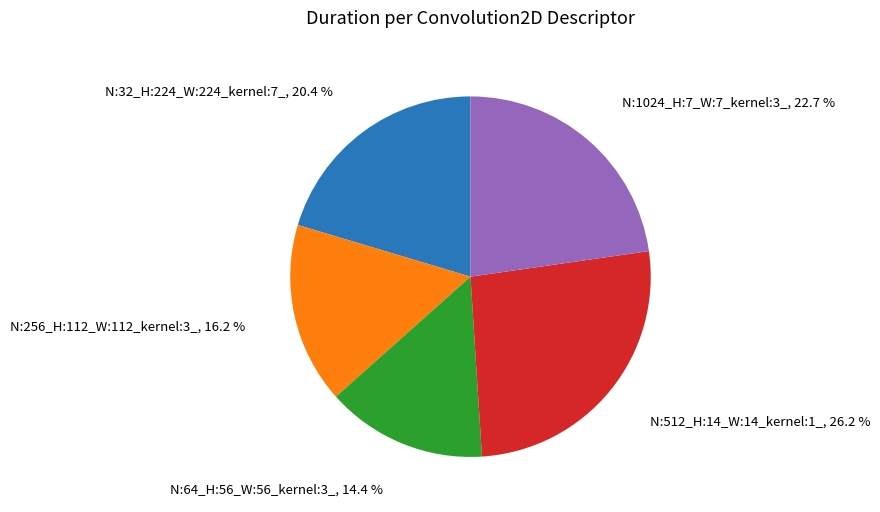

How many segments does this pie chart have?

5